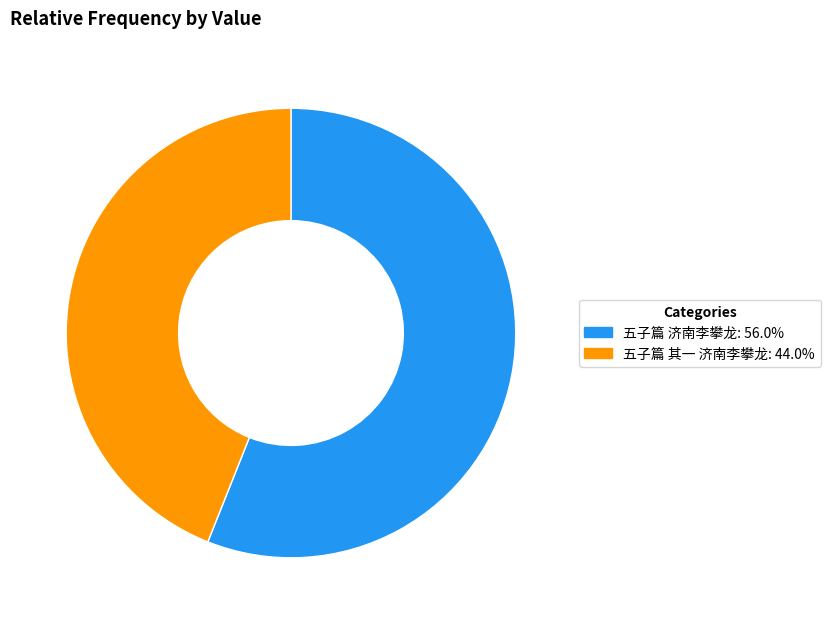

Which slice represents more than half of the pie?

五子篇 济南李攀龙